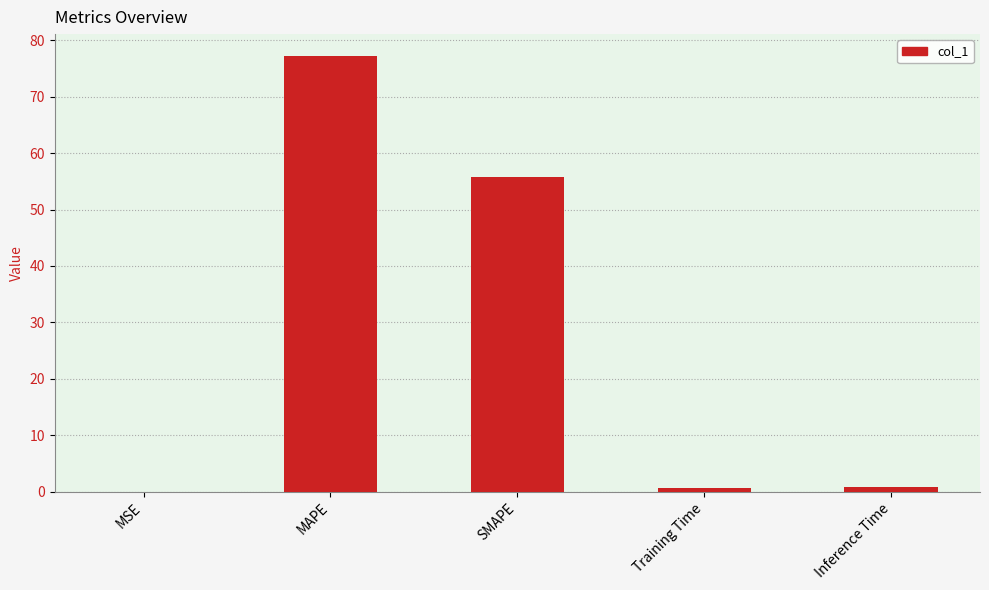

The chart shows a value of 0.0 at MSE. True or false?

True